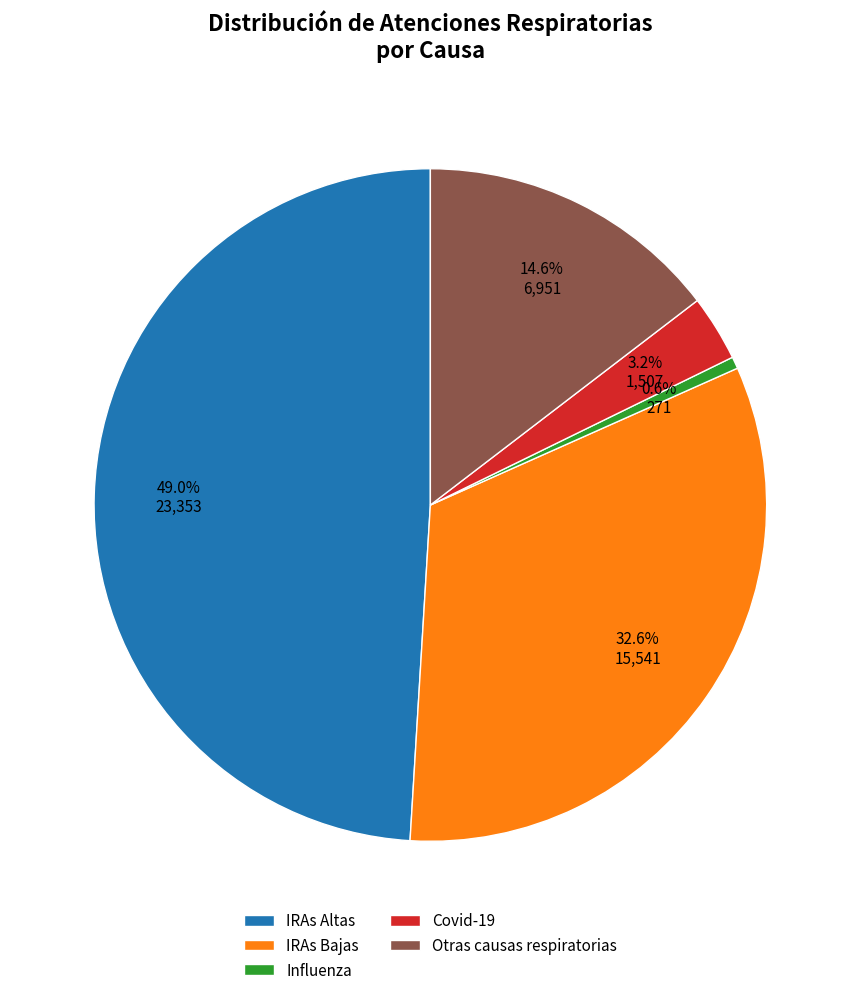

To the nearest percent, what is the difference between the IRAs Altas and Otras causas respiratorias slice percentages?

34%